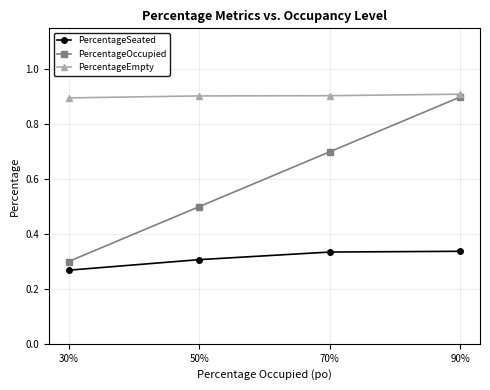

What is the difference between the maximum and minimum values in the PercentageOccupied series?

0.6